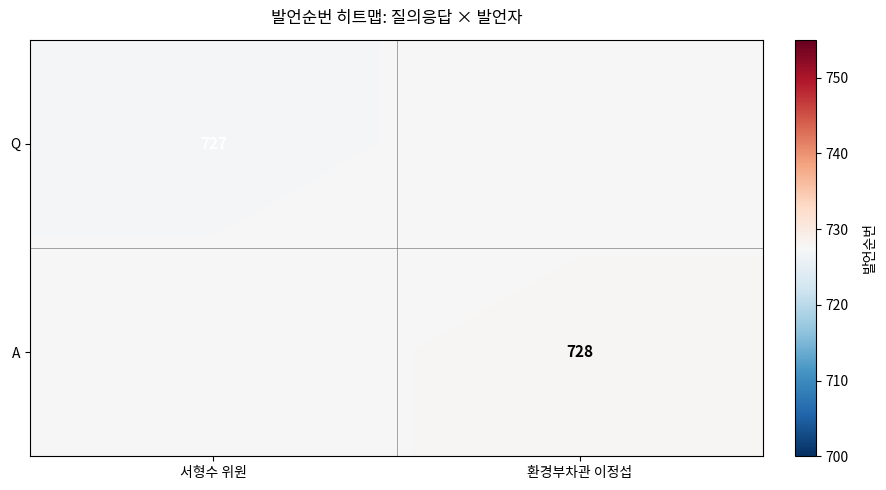

What is the sum of all A values?

1455.4